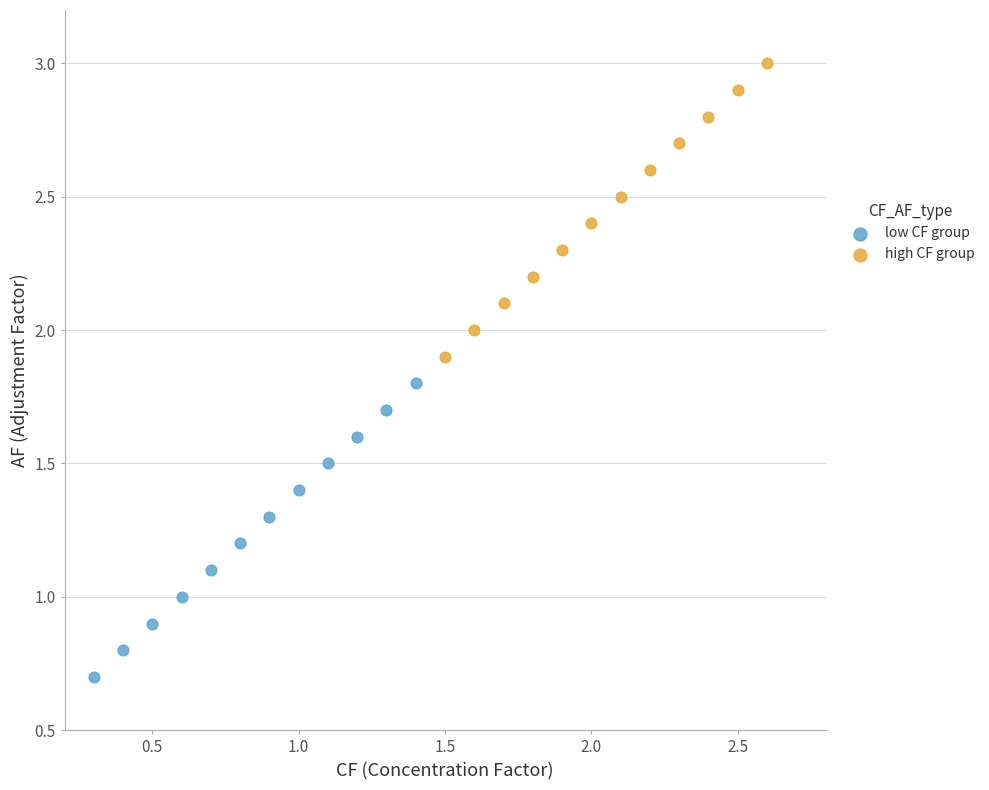

Which series contains the lowest Y value?

low CF group